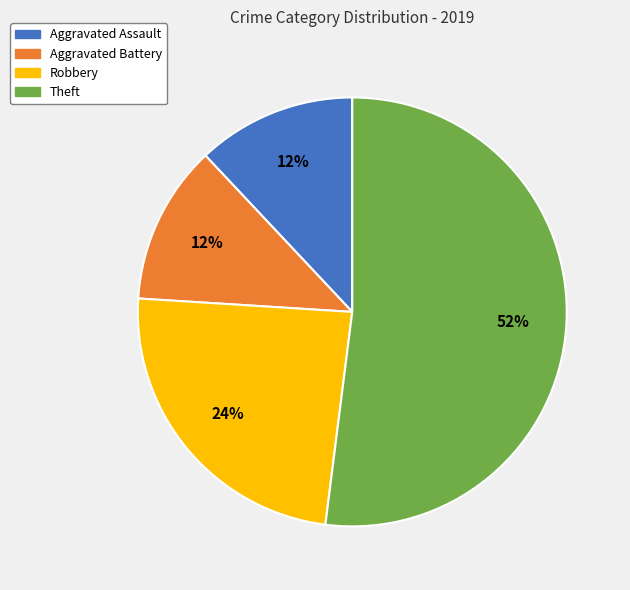

Approximately how many times larger is the value at Aggravated Assault compared to Aggravated Battery?

1.0